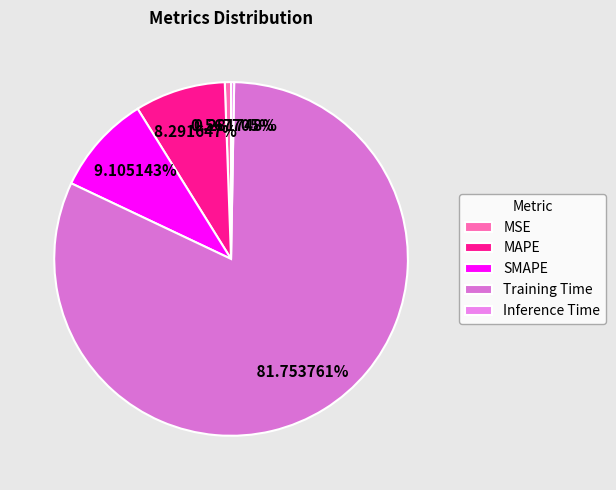

How many slices are in this pie chart?

5